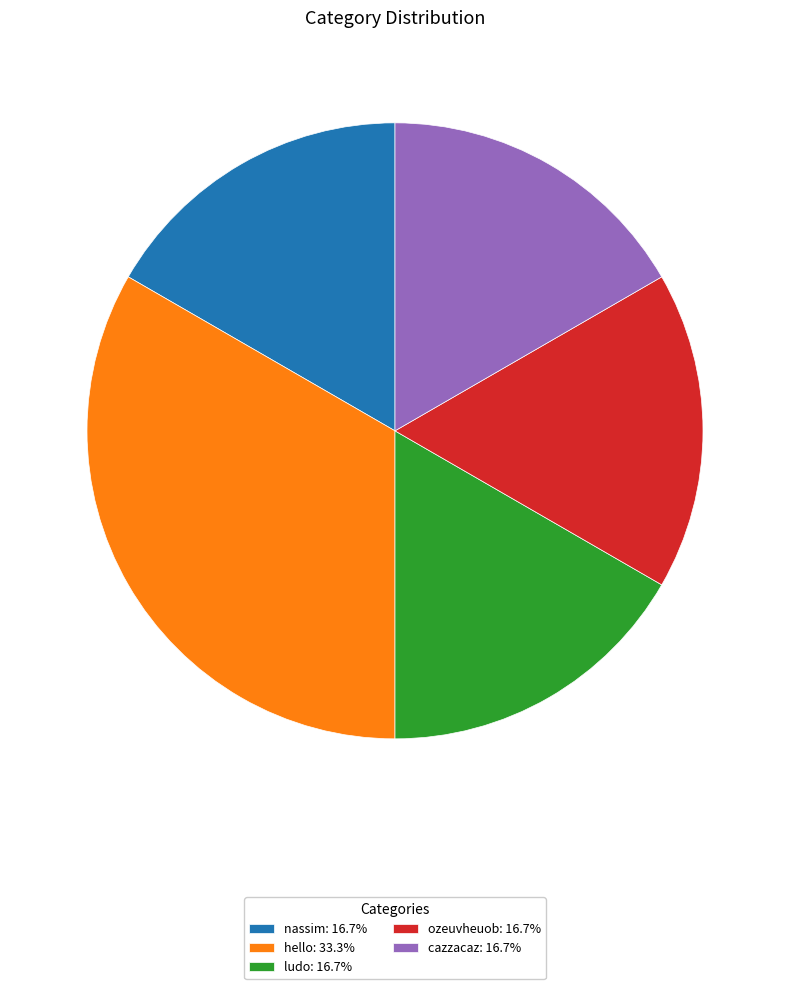

Is the sum of ludo: 16.7% and cazzacaz: 16.7% greater than half?

No